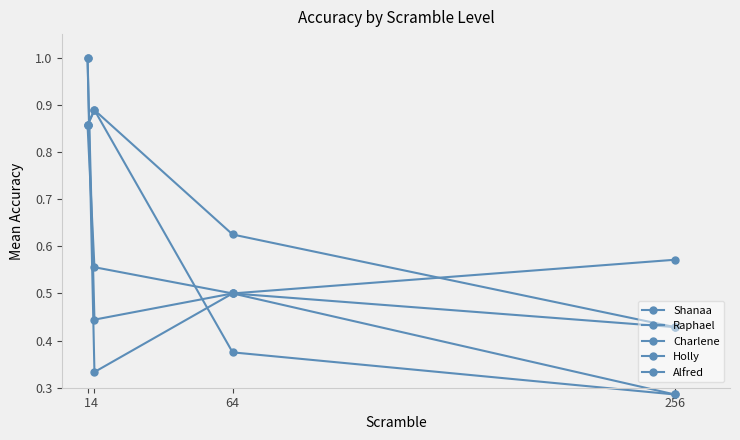

True or false: Holly has a value of 0.9 at 4.

False